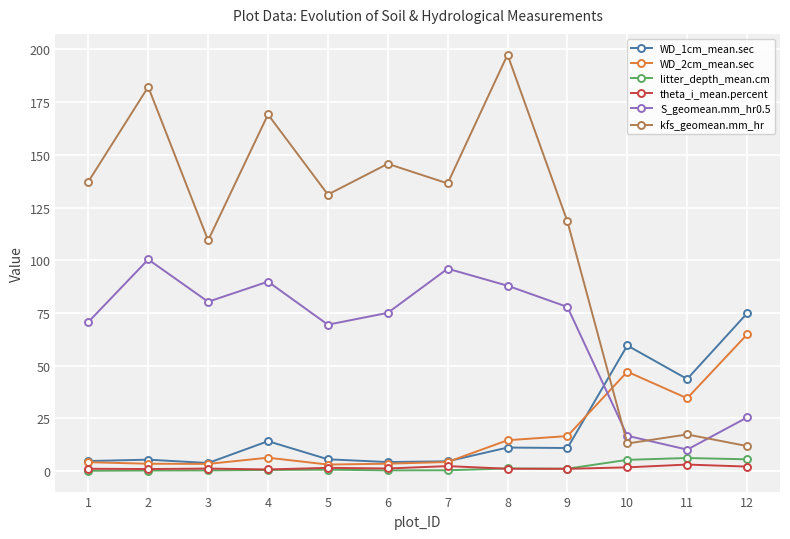

At which category does kfs_geomean.mm_hr reach its first local peak?

2